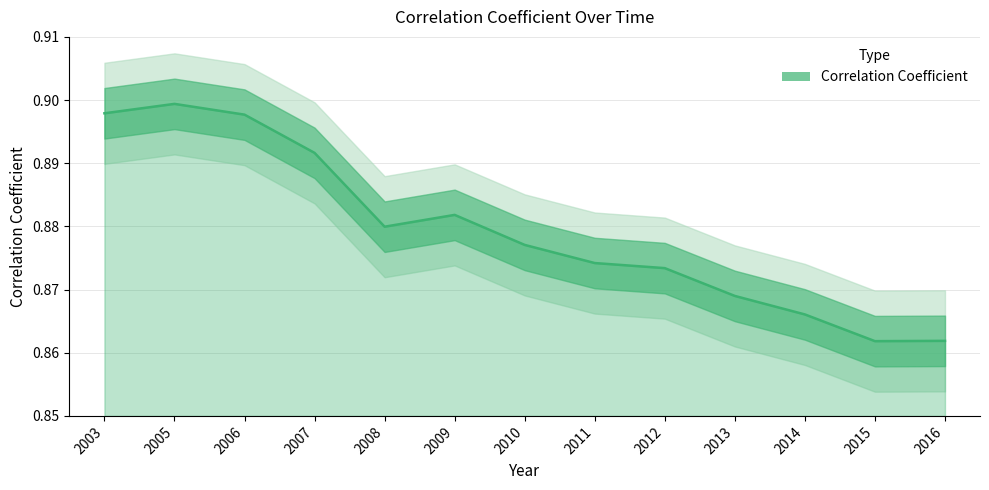

True or false: there are more than 2 points higher than both neighbors.

False